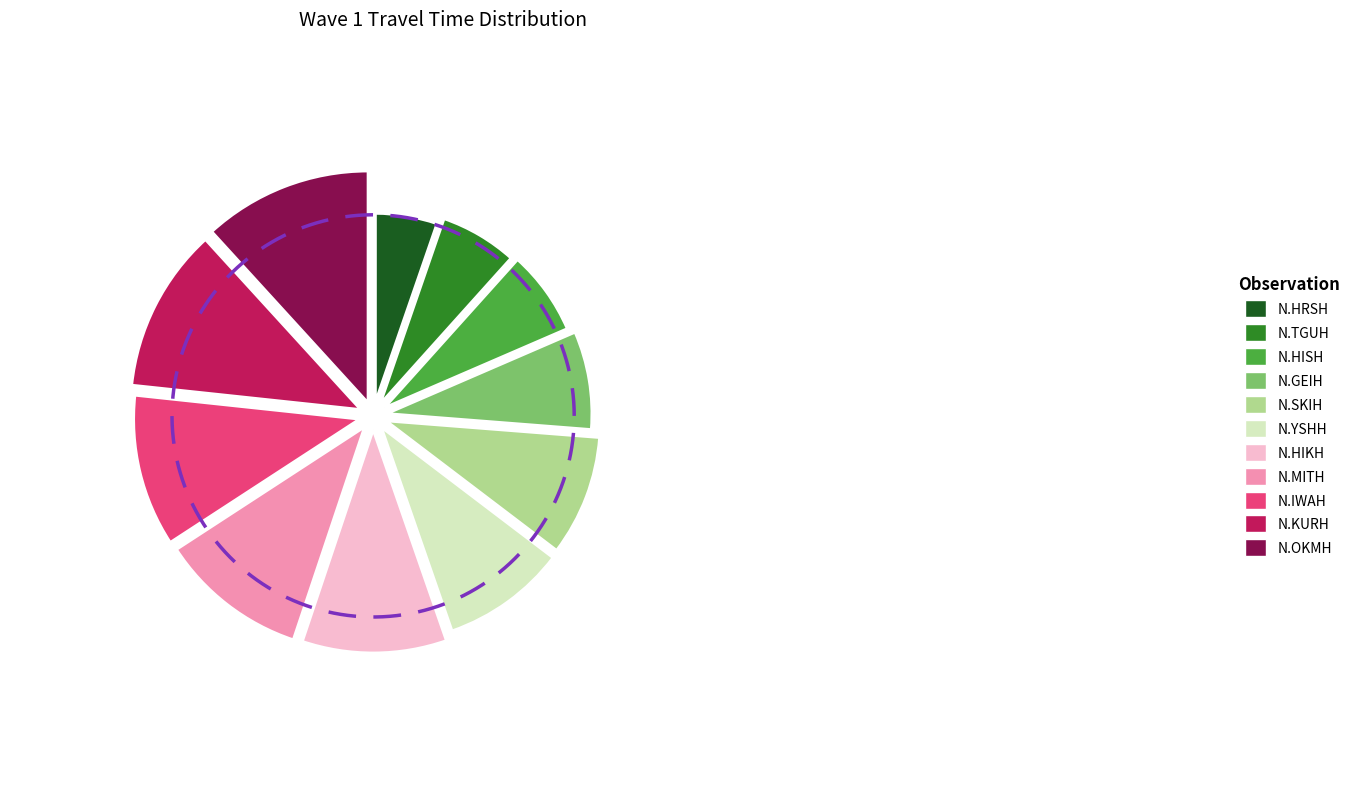

To the nearest percent, what portion does N.MITH represent?

11%